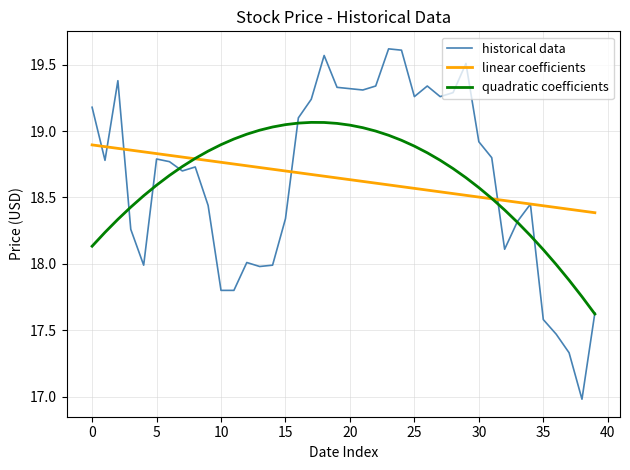

Which series has the widest spread of values?

historical data